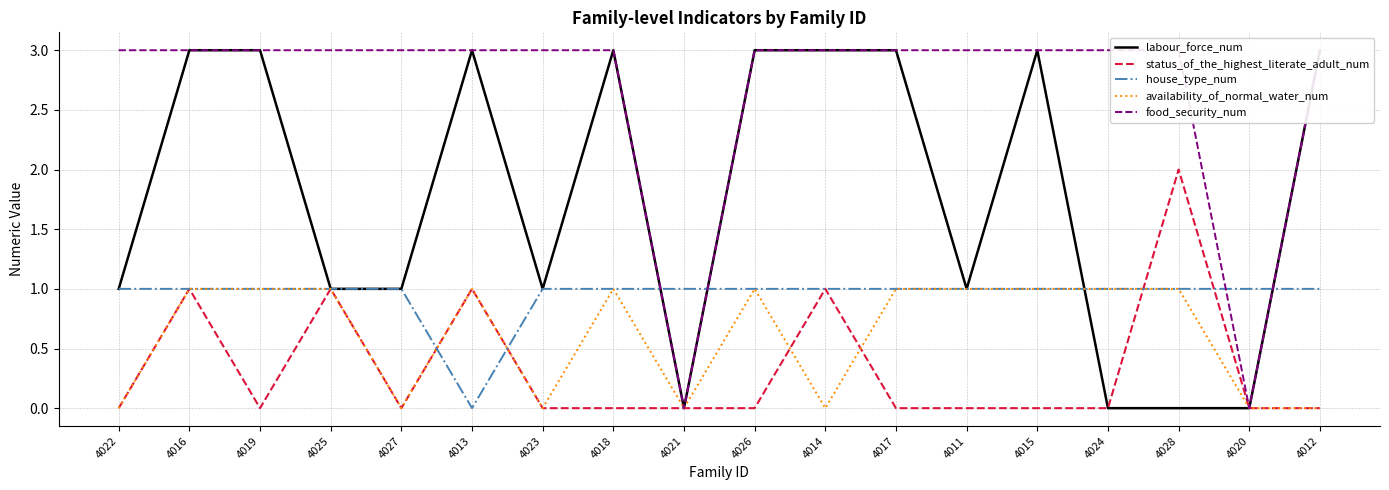

What is the maximum value for status_of_the_highest_literate_adult_num?

2